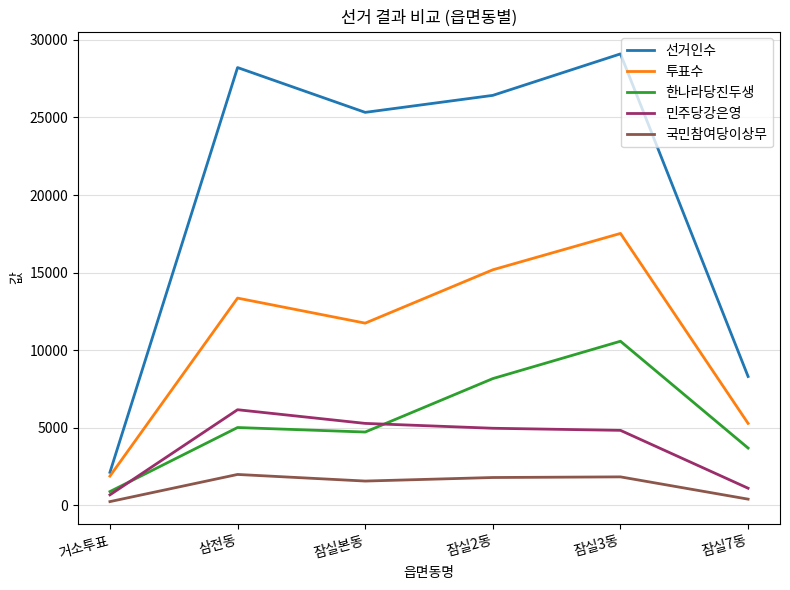

Which series has the largest range (max minus min)?

선거인수